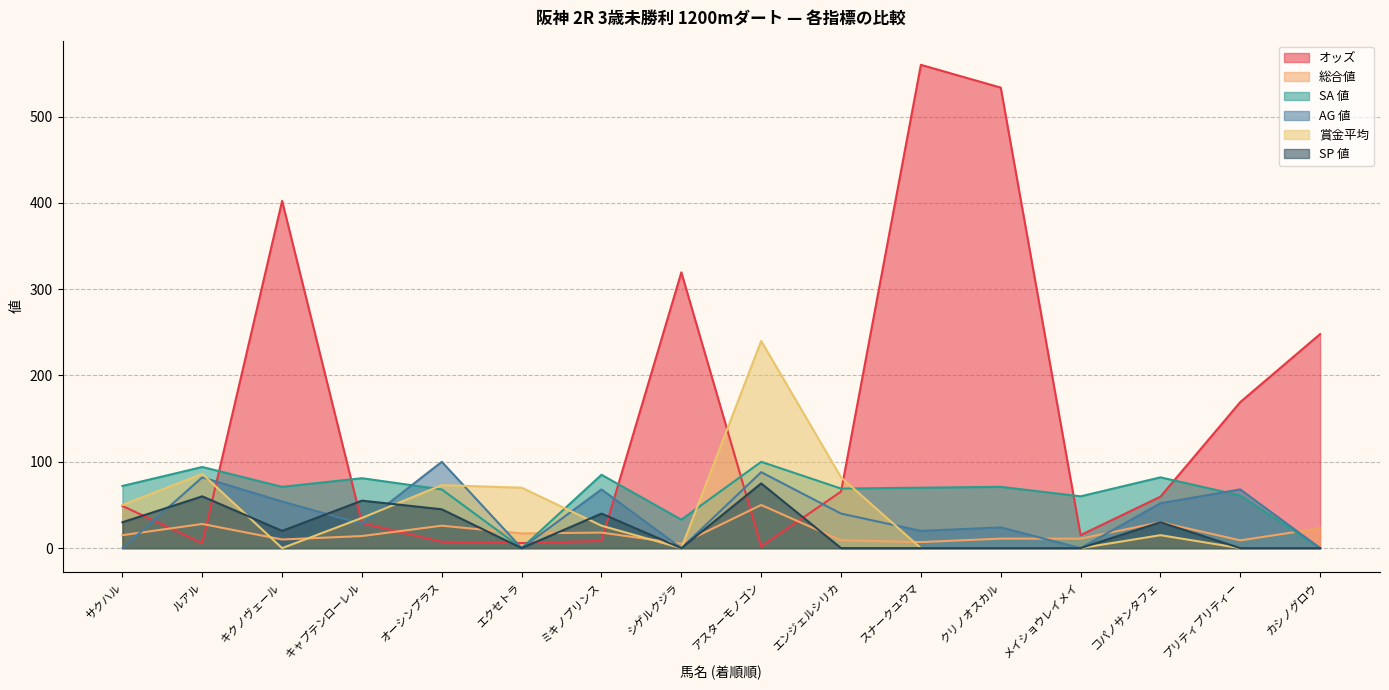

Between アスターモノゴン and コパノサンタフェ, which series saw the biggest shift?

賞金平均